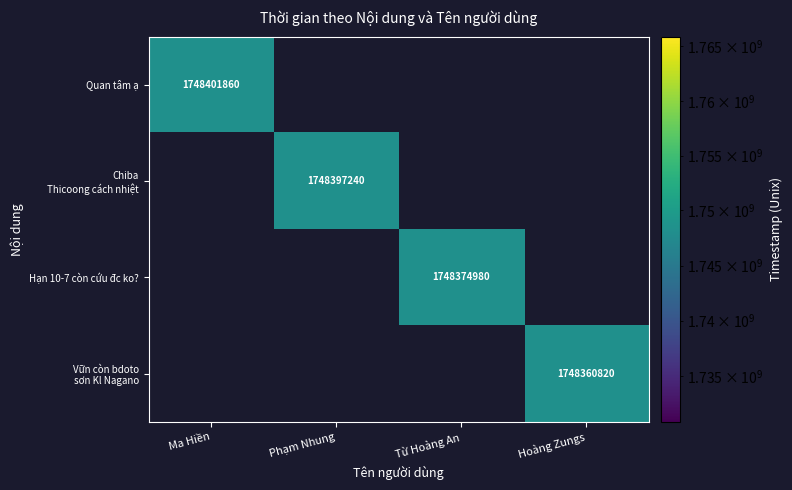

The value of Hạn 10-7 còn cứu đc ko? at Từ Hoàng An is 373238977. True or false?

False